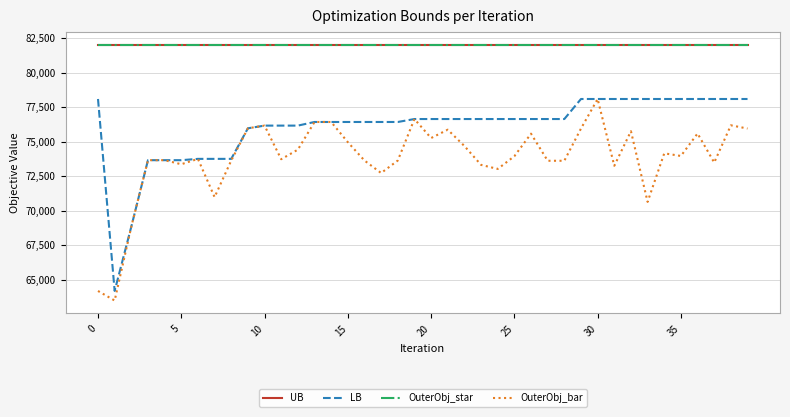

Does the chart display data point markers on the line(s)?

No